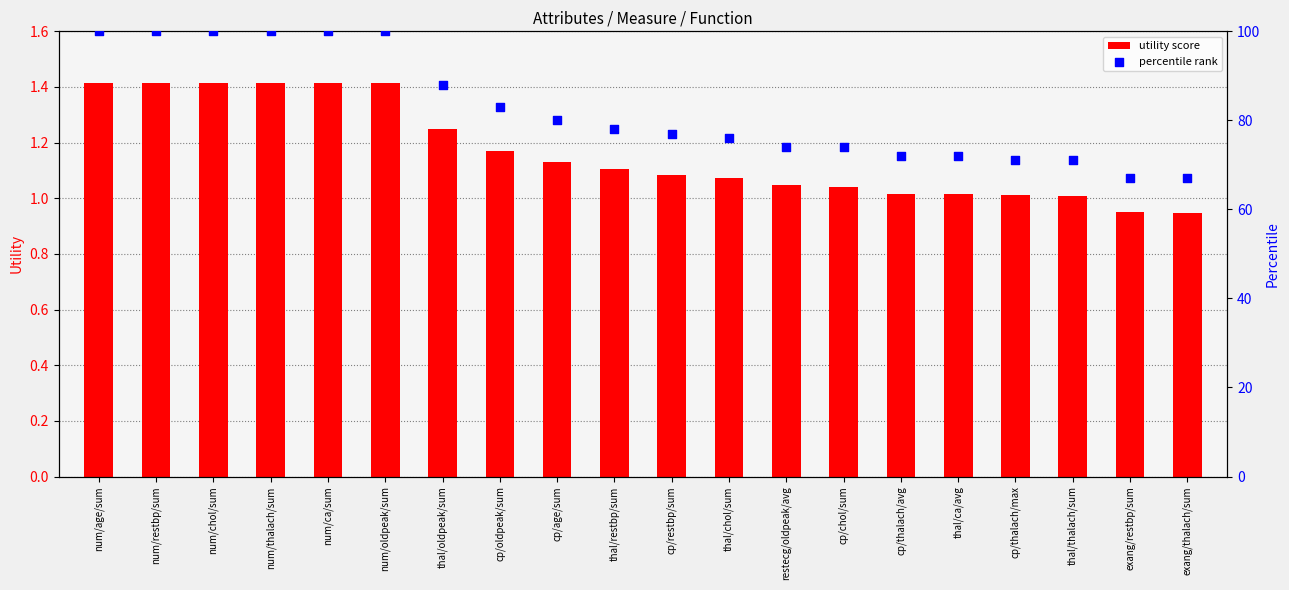

Which series has the largest total across all categories?

percentile rank